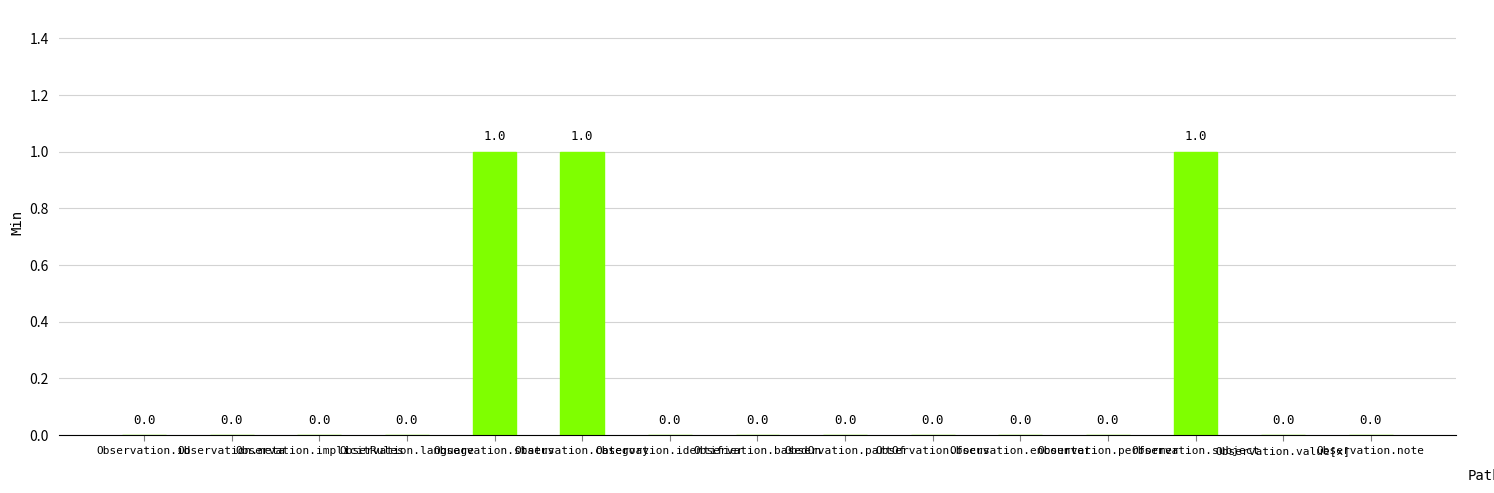

Are the bars horizontal?

No